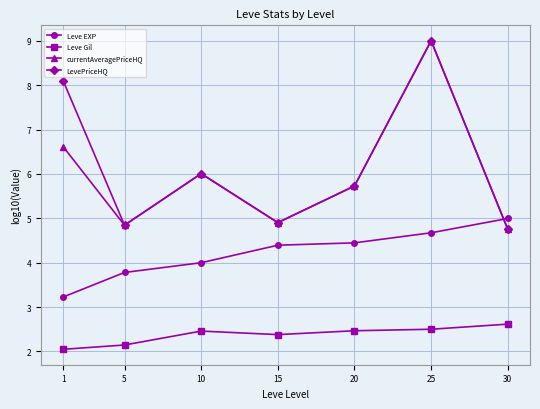

In LevePriceHQ, how many points are lower than both neighbors (excluding endpoints)?

2